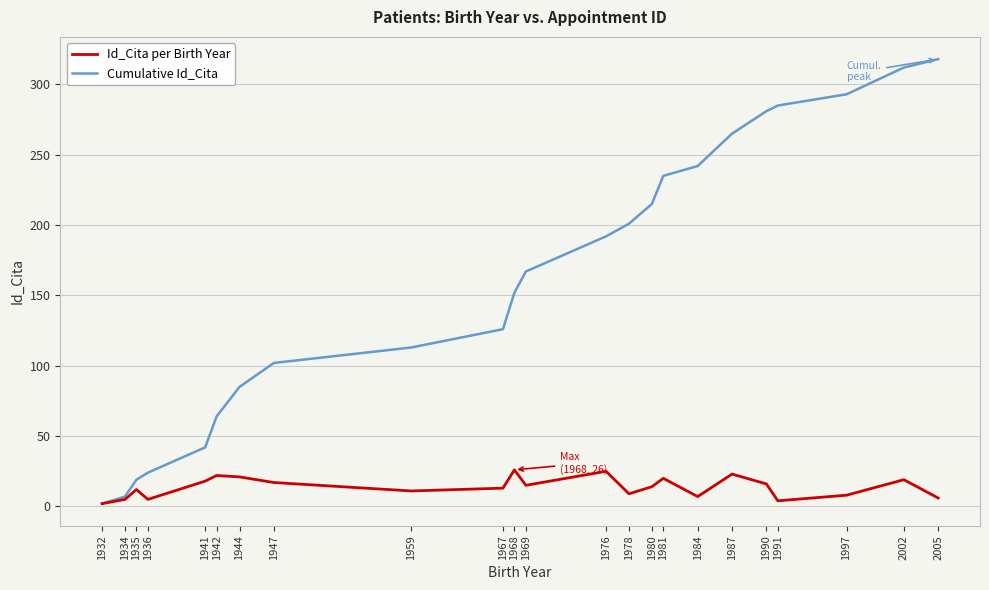

What is the total value across all series at 1987?

288